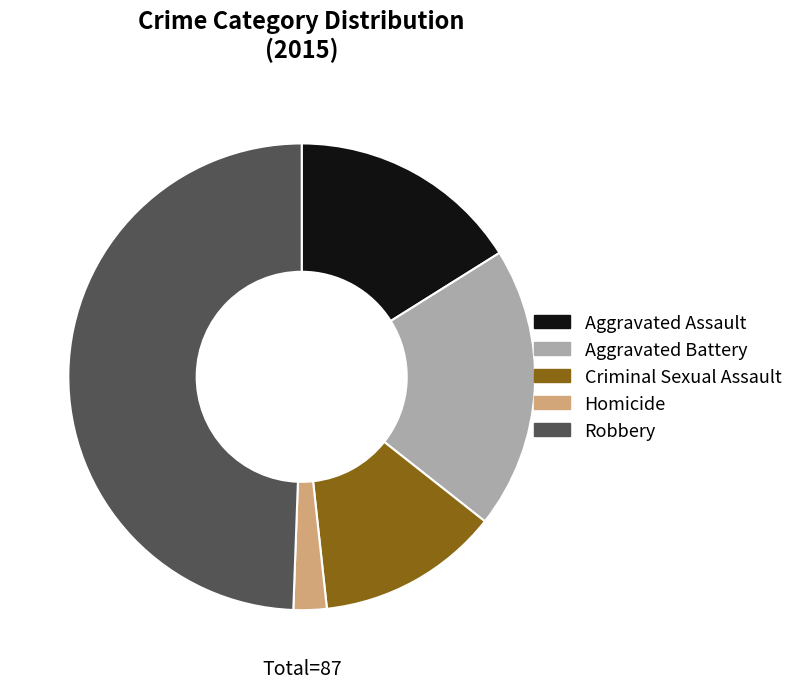

Combined, do Aggravated Assault and Robbery account for over 50%?

Yes